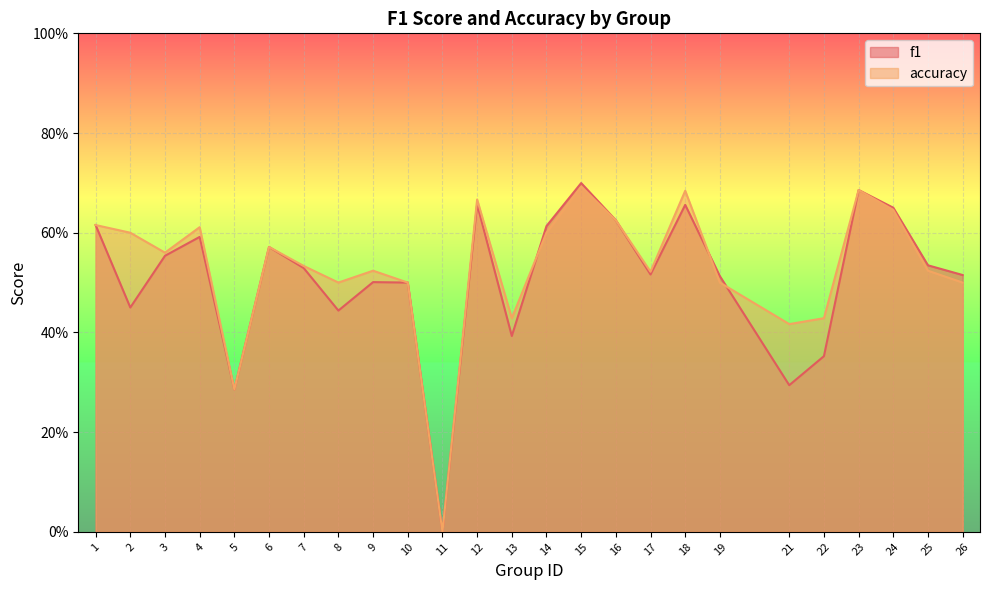

Is the value of accuracy at 11 greater than the value of f1 at 11?

No